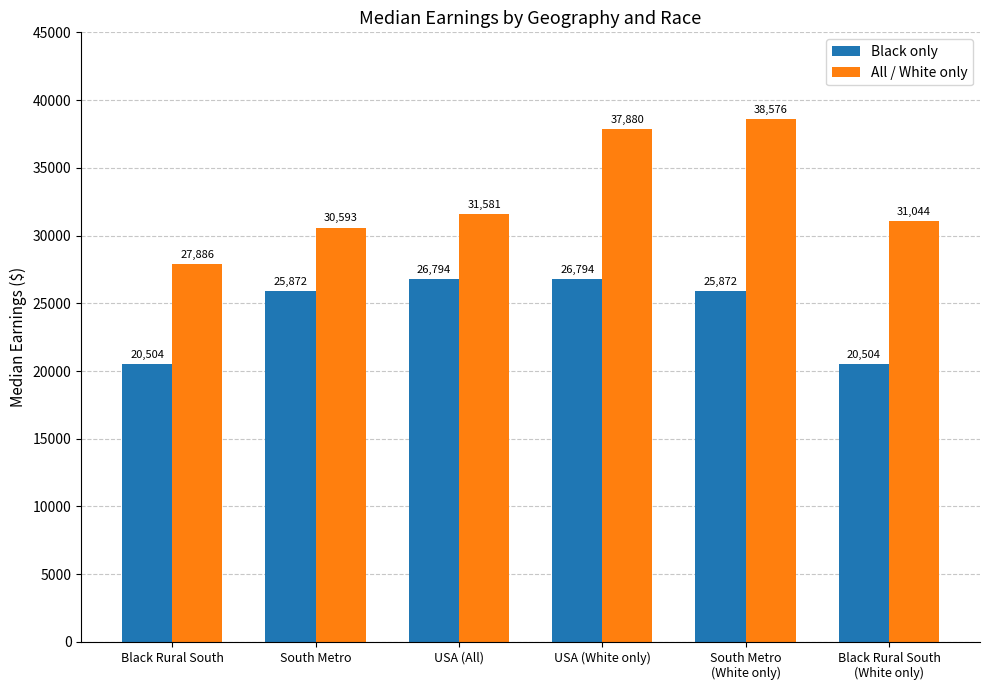

What is the value of the All / White only bar at the 5th from the left?

38576.1